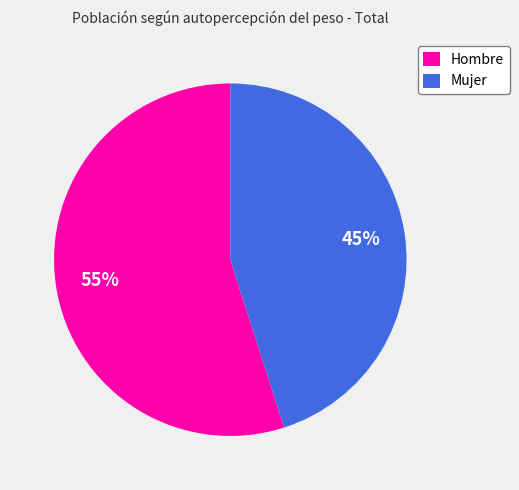

Is it true that Mujer is 45% of the pie?

True